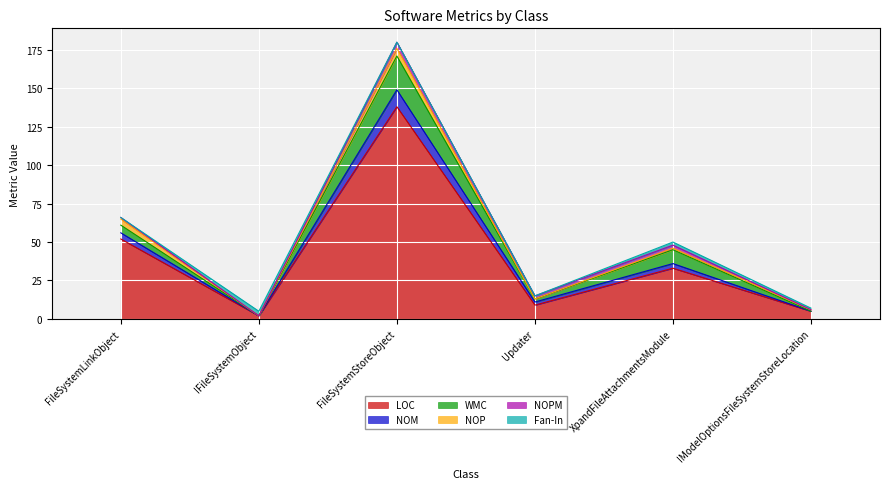

What is the difference between the second highest and second lowest values in the WMC series?

9